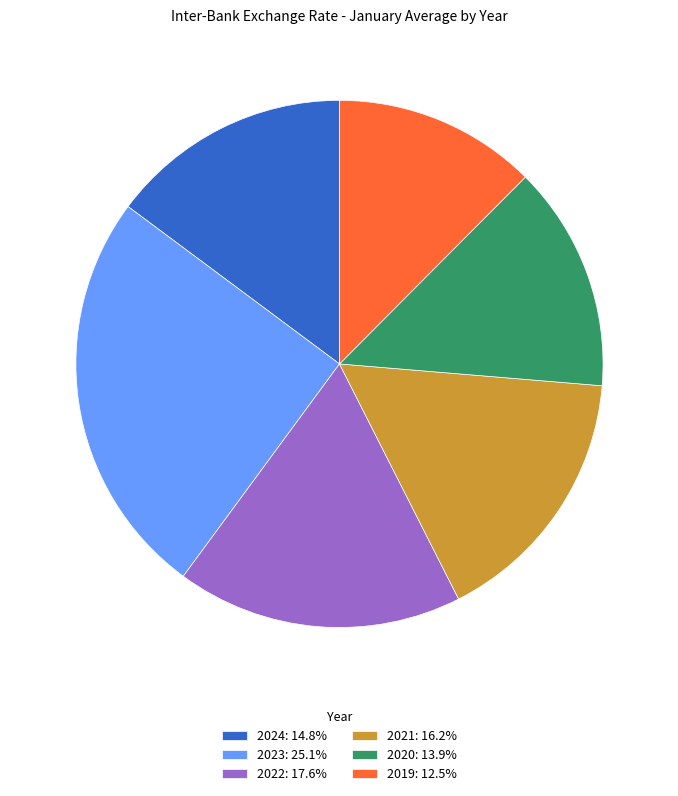

Approximately how many times larger is the value at 2019: 12.5% compared to 2023: 25.1%?

0.5